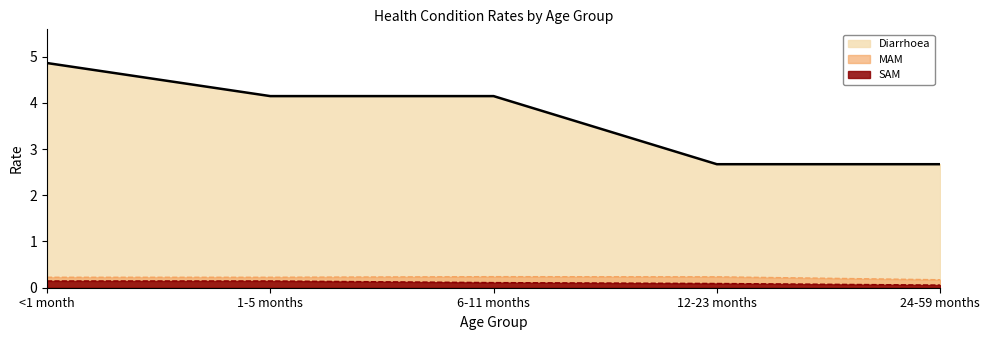

True or false: MAM has a value of 0.2 at 24-59 months.

True